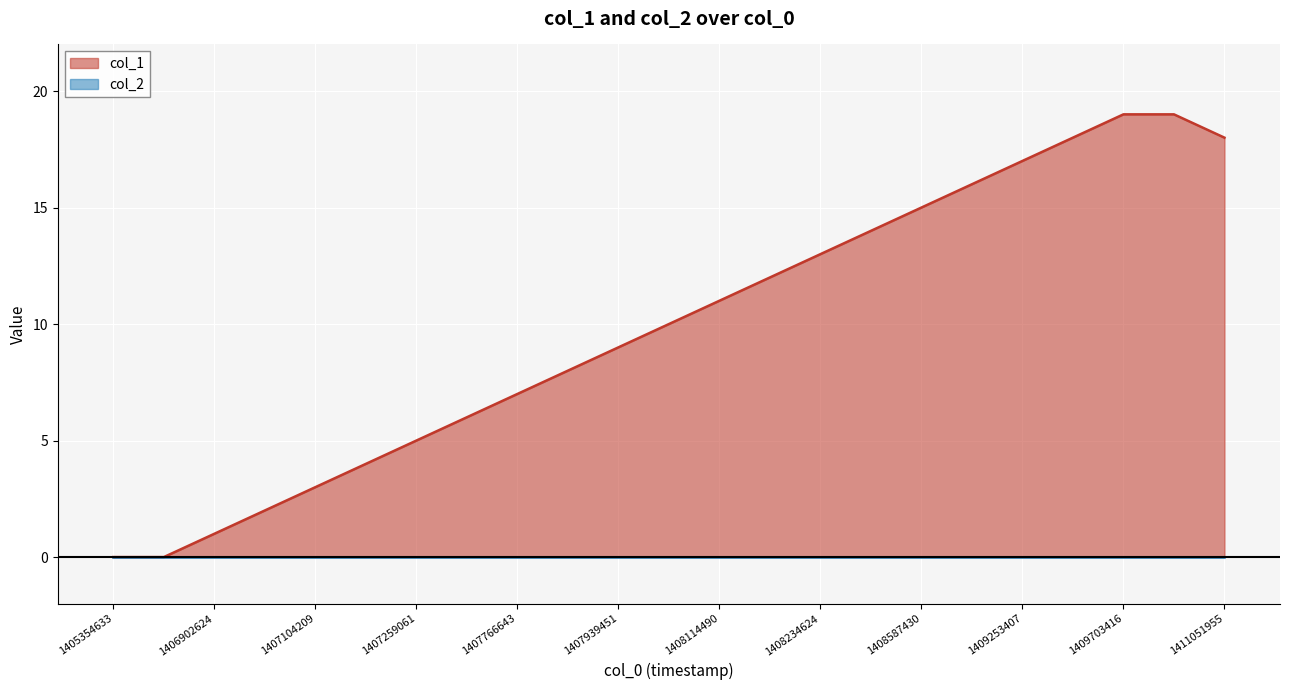

What is the difference between the maximum and minimum values?

19